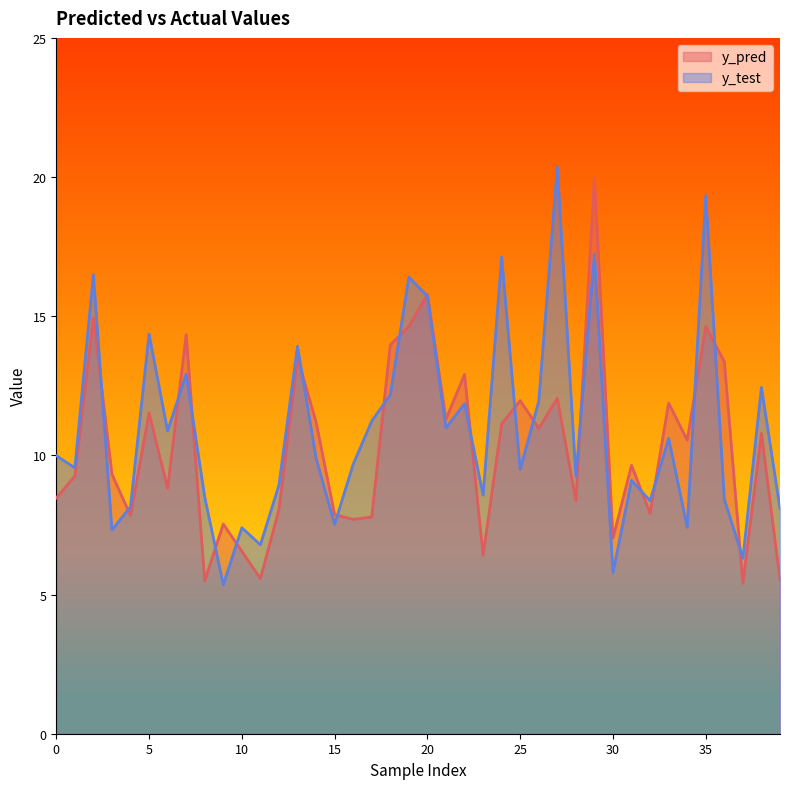

Reading right to left, extract all data points from this chart.

y_pred: 39=5.5	38=10.8	37=5.4	36=13.4	35=14.6	34=10.6	33=11.9	32=7.9	31=9.6	30=7.0	29=20.0	28=8.4	27=12.0	26=11.0	25=12.0	24=11.1	23=6.4	22=12.9	21=11.3	20=15.8	19=14.6	18=14.0	17=7.8	16=7.7	15=7.9	14=11.2	13=13.5	12=8.1	11=5.6	10=6.6	9=7.5	8=5.5	7=14.3	6=8.8	5=11.5	4=7.8	3=9.3	2=14.9	1=9.3	0=8.5
y_test: 39=8.1	38=12.4	37=6.3	36=8.4	35=19.3	34=7.4	33=10.6	32=8.4	31=9.1	30=5.8	29=17.2	28=9.2	27=20.4	26=11.9	25=9.5	24=17.1	23=8.6	22=11.9	21=11.0	20=15.7	19=16.4	18=12.2	17=11.2	16=9.7	15=7.5	14=9.9	13=13.9	12=8.9	11=6.8	10=7.4	9=5.4	8=8.5	7=12.9	6=10.9	5=14.4	4=8.2	3=7.3	2=16.5	1=9.6	0=10.0